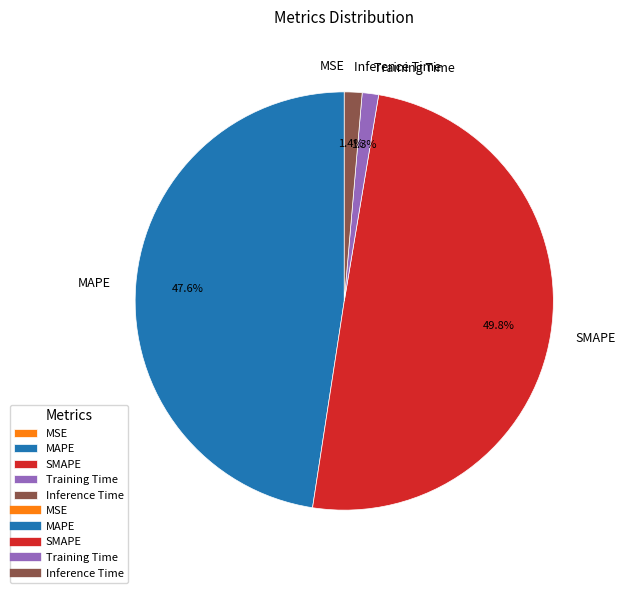

Which category has the biggest portion of the pie?

SMAPE